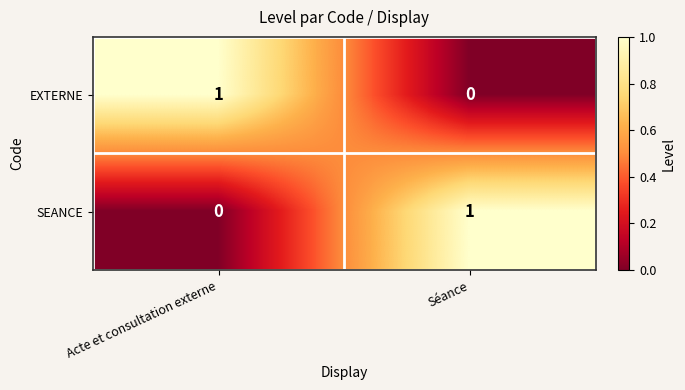

The value of SEANCE at Acte et consultation externe is 1. True or false?

False